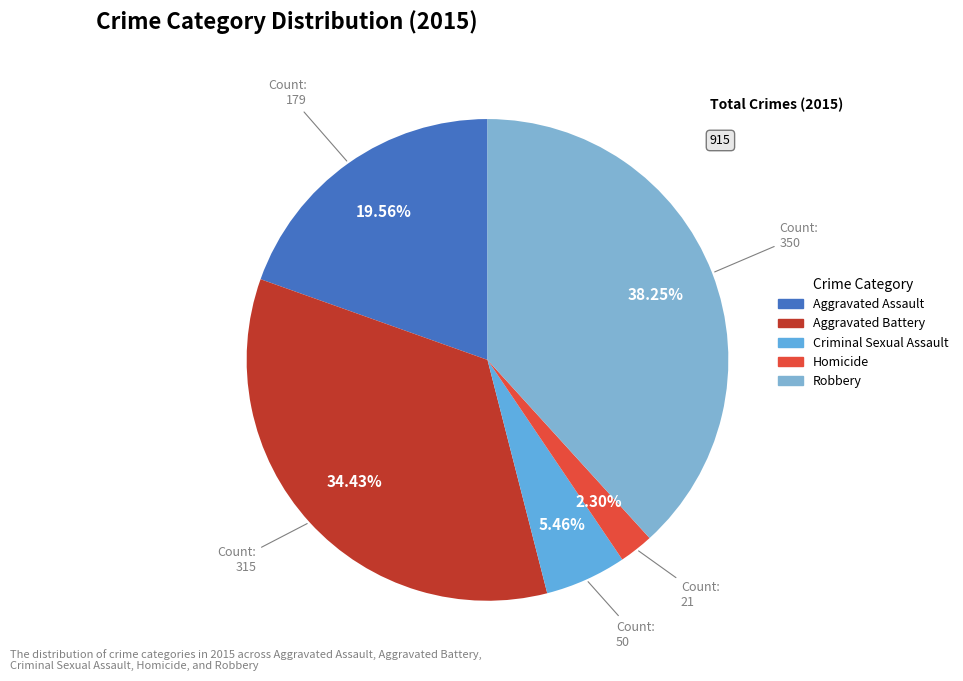

To the nearest percent, what is the difference between the Aggravated Assault and Aggravated Battery slice percentages?

15%